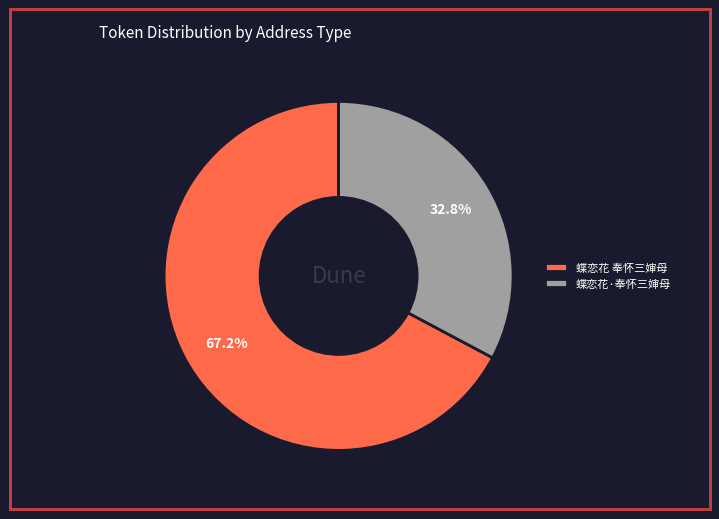

Is it true that 蝶恋花·奉怀三婶母 is 33% of the pie?

True